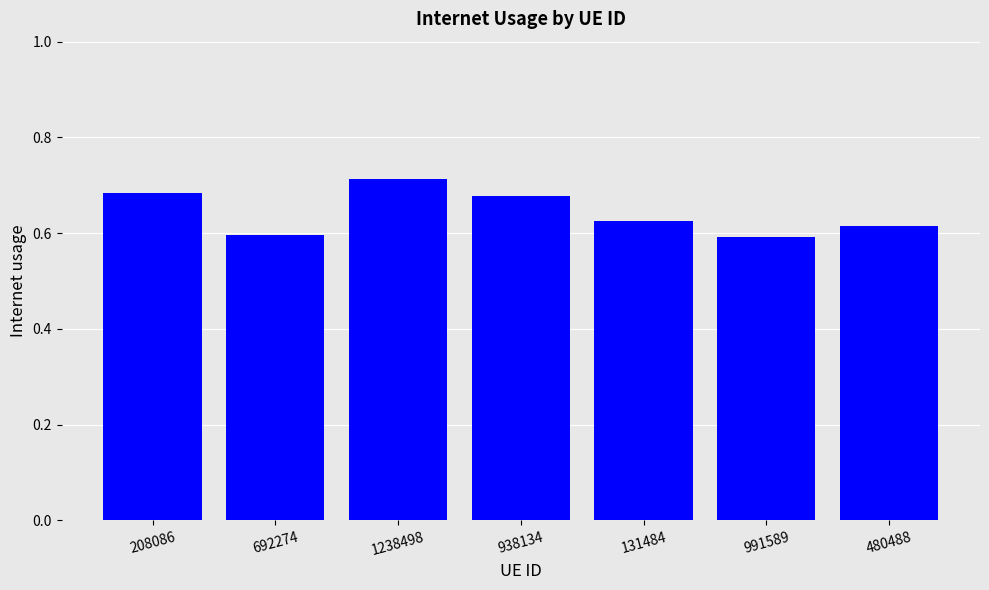

What position from the right is 991589?

2